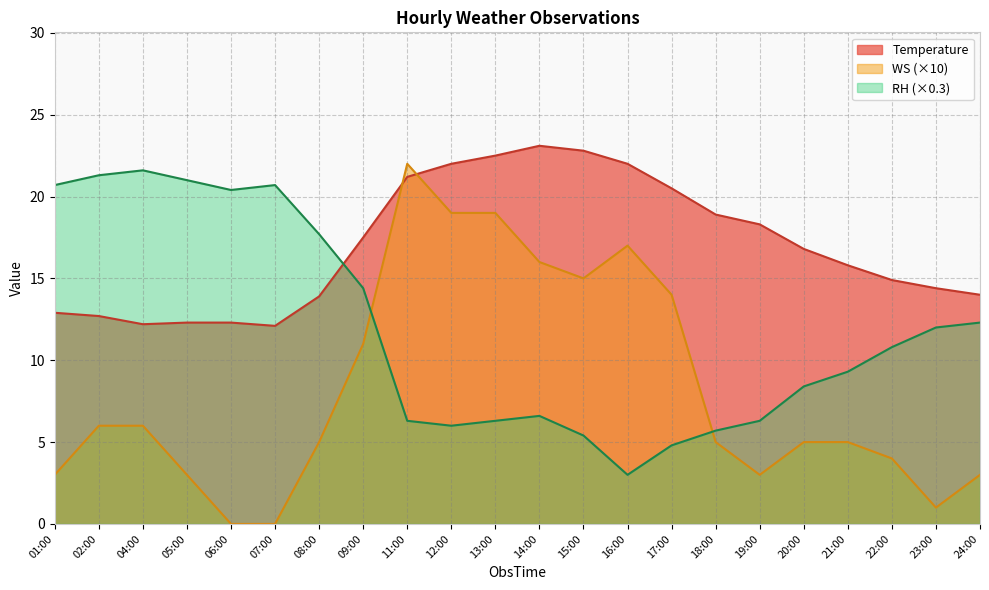

What is the maximum value shown in the chart?

23.1